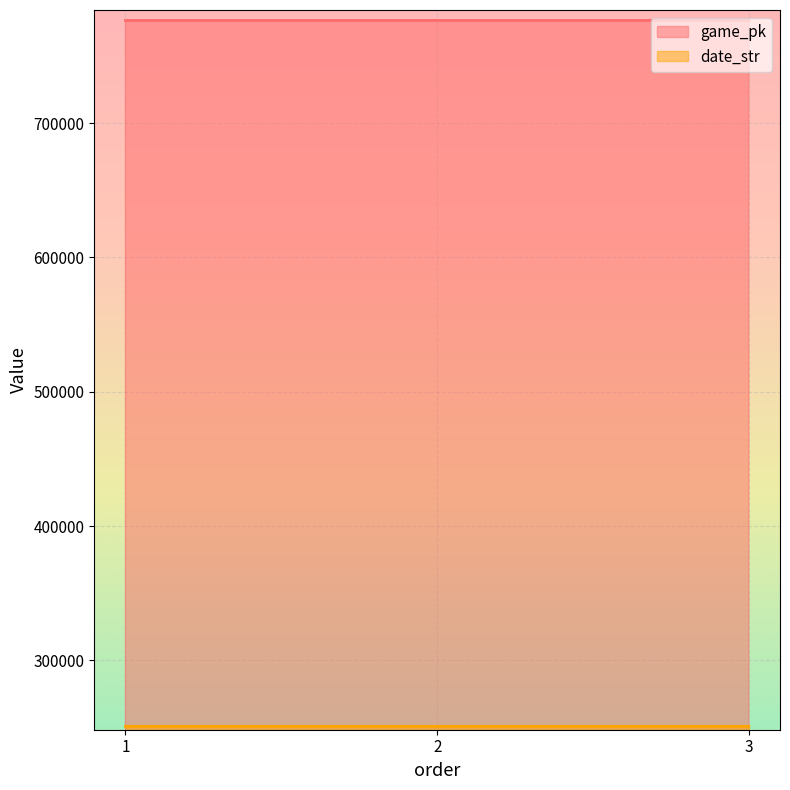

What is the average value of the date_str series?

250904